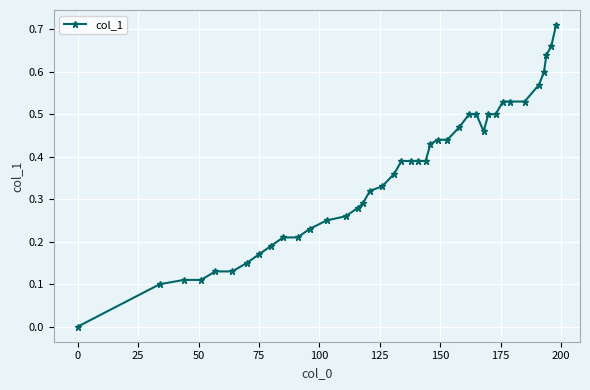

What is the sum of all values?

14.4